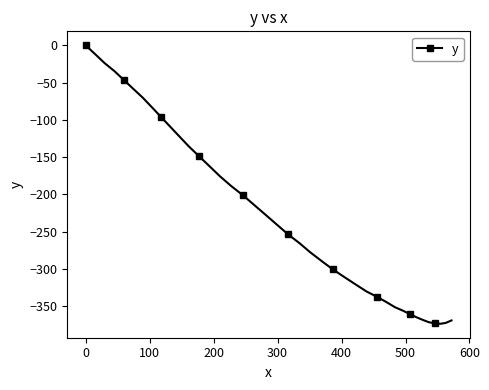

What is the difference between the maximum and minimum values?

373.6